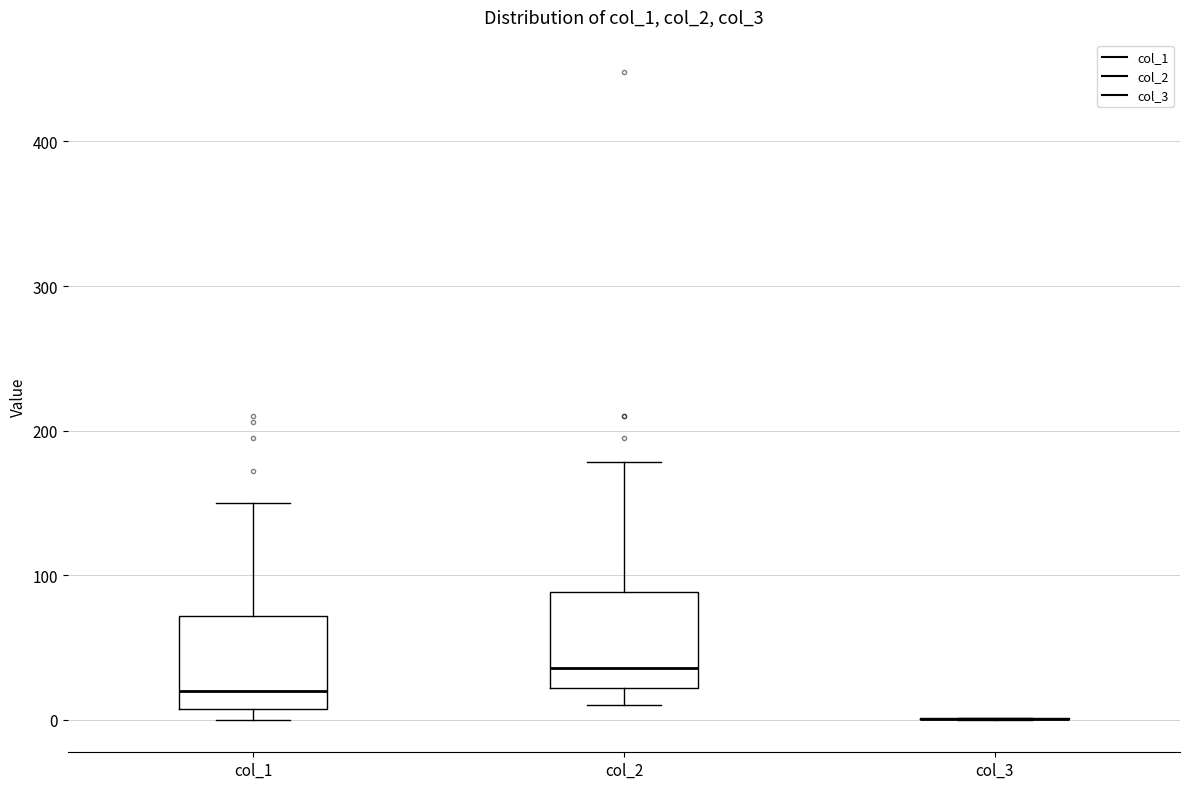

Where is the lower edge of the box for col_1 on the y-axis? The values are not printed on the chart, so give them approximately, as read against the axis.

10